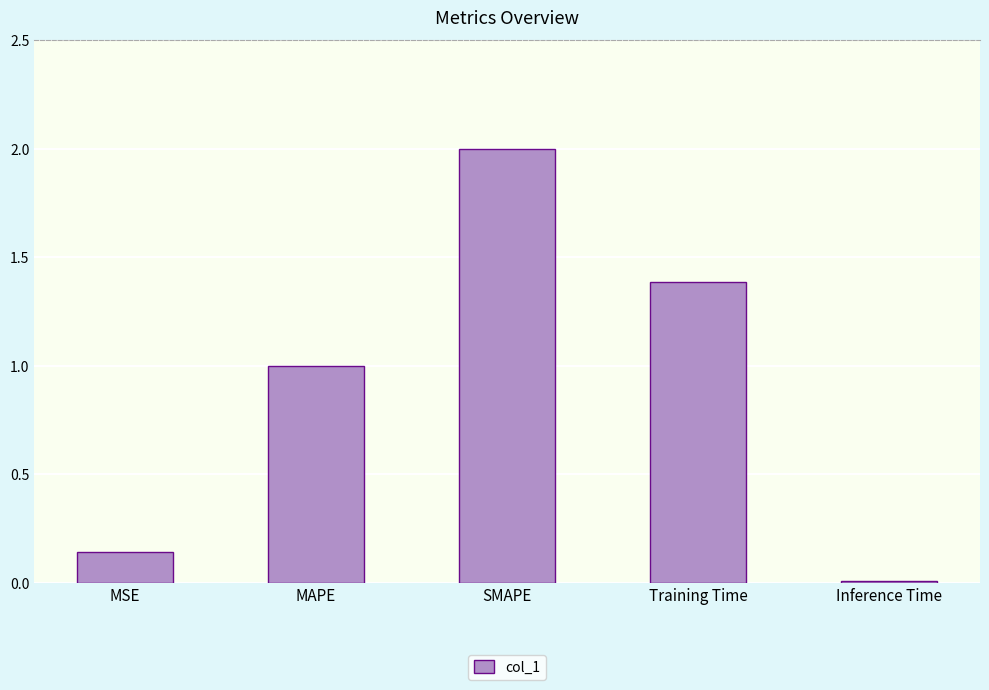

What is the greatest value displayed?

2.0